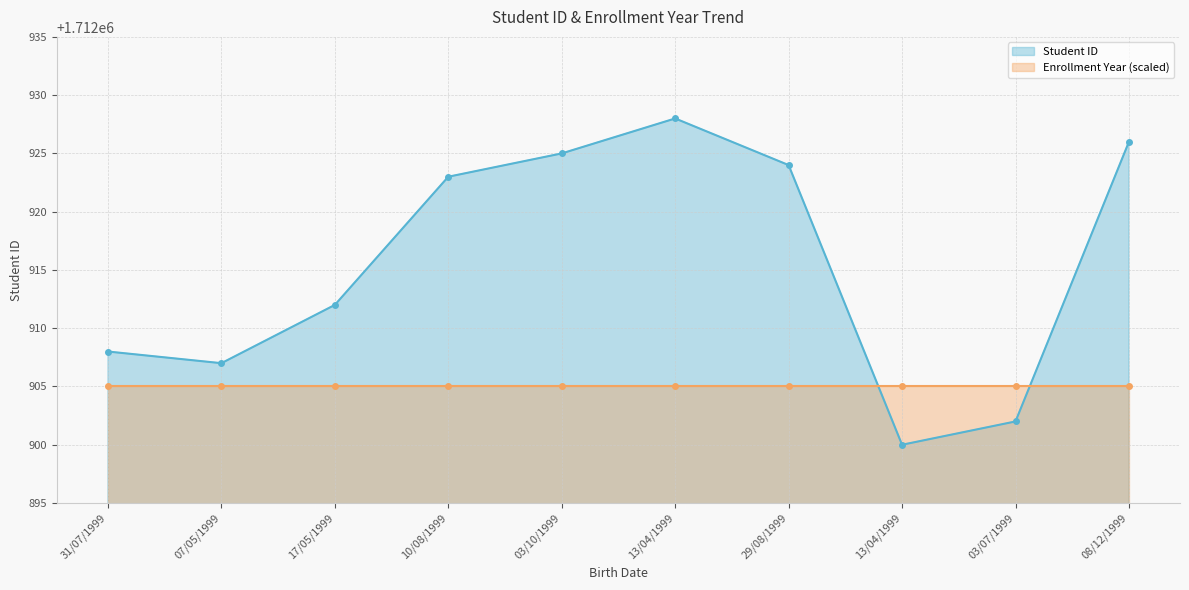

What is the value of the 10th point from the left?

1712926